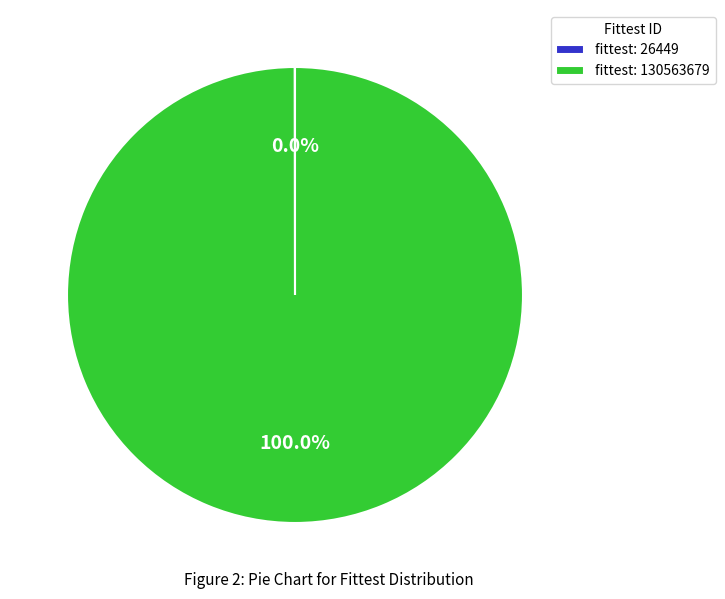

Which category has the biggest portion of the pie?

fittest: 130563679